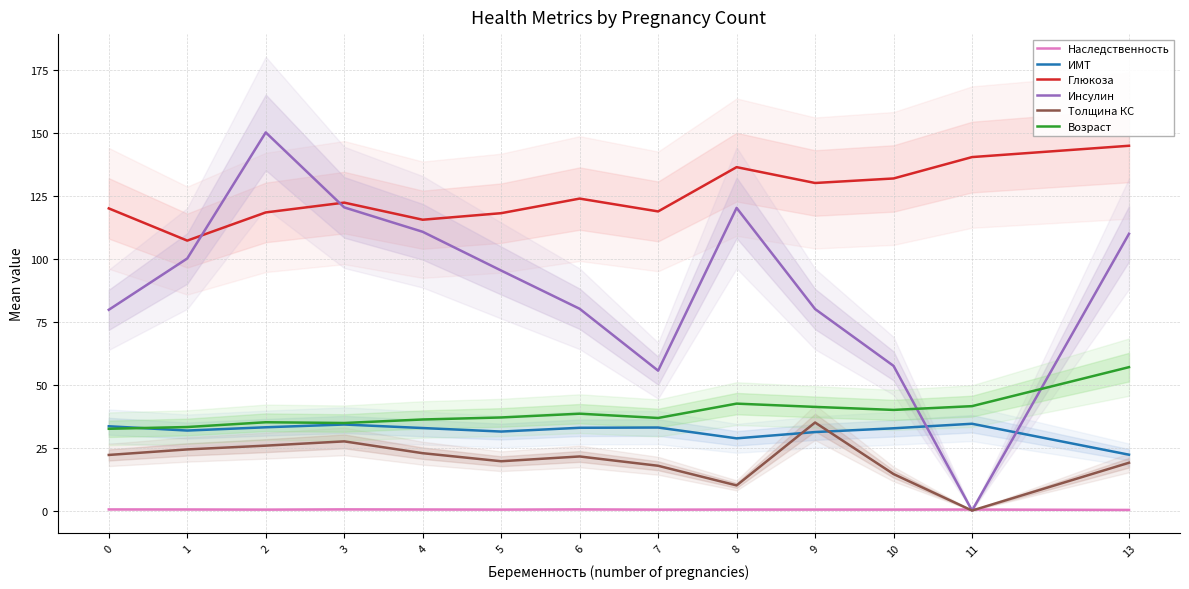

True or false: Инсулин and ИМТ cross at least once.

True